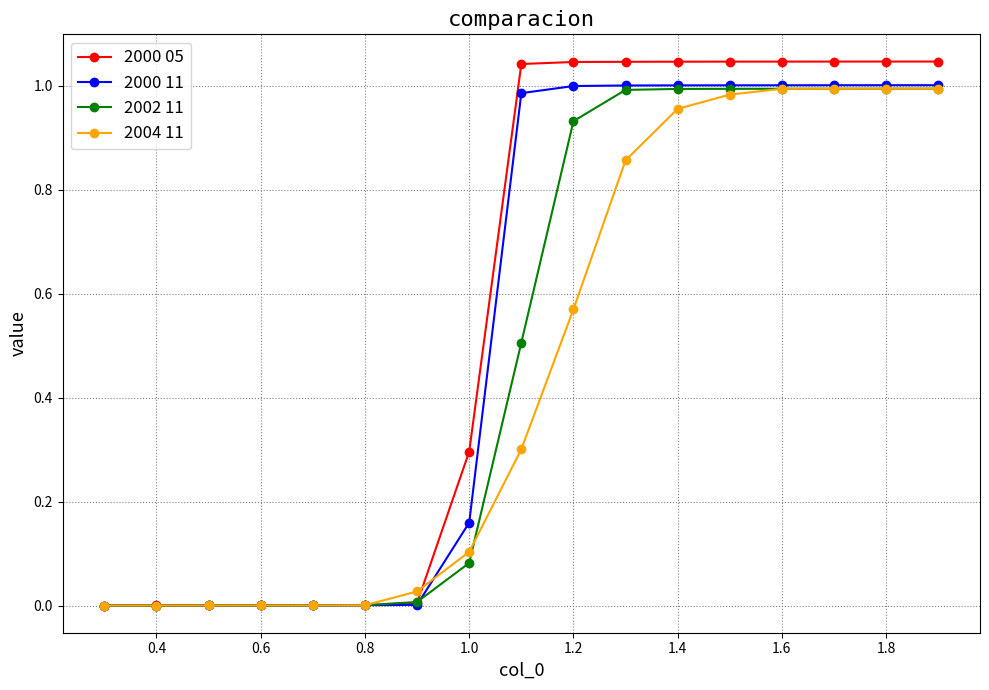

List the series in order of their overall mean, lowest first.

2004 11, 2002 11, 2000 11, 2000 05